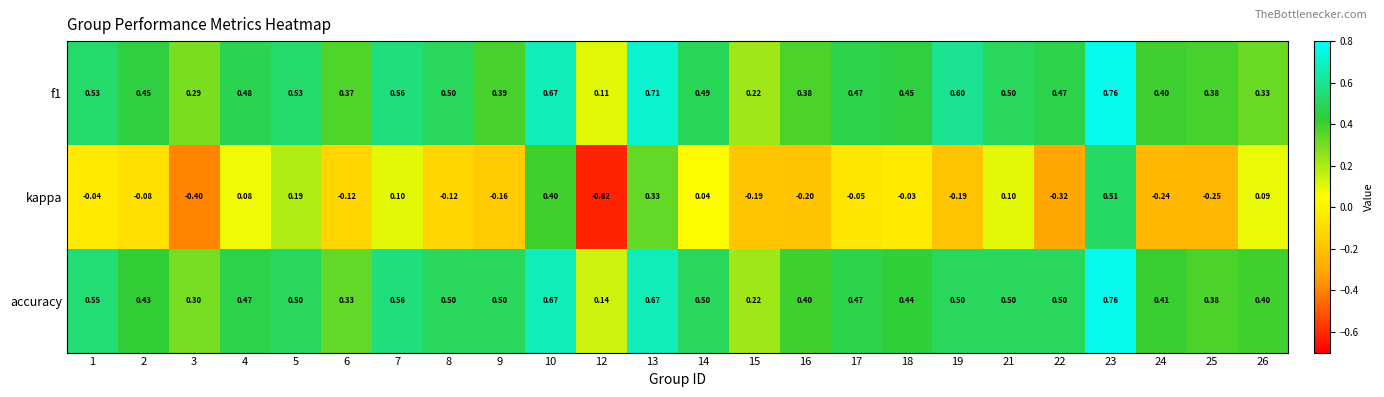

Is the value of accuracy at 25 greater than the value of kappa at 17?

Yes